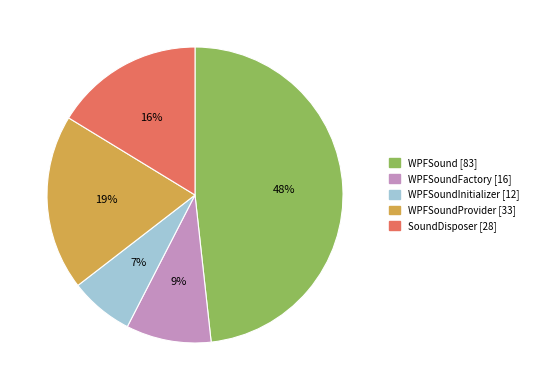

Does any single category account for the majority?

No